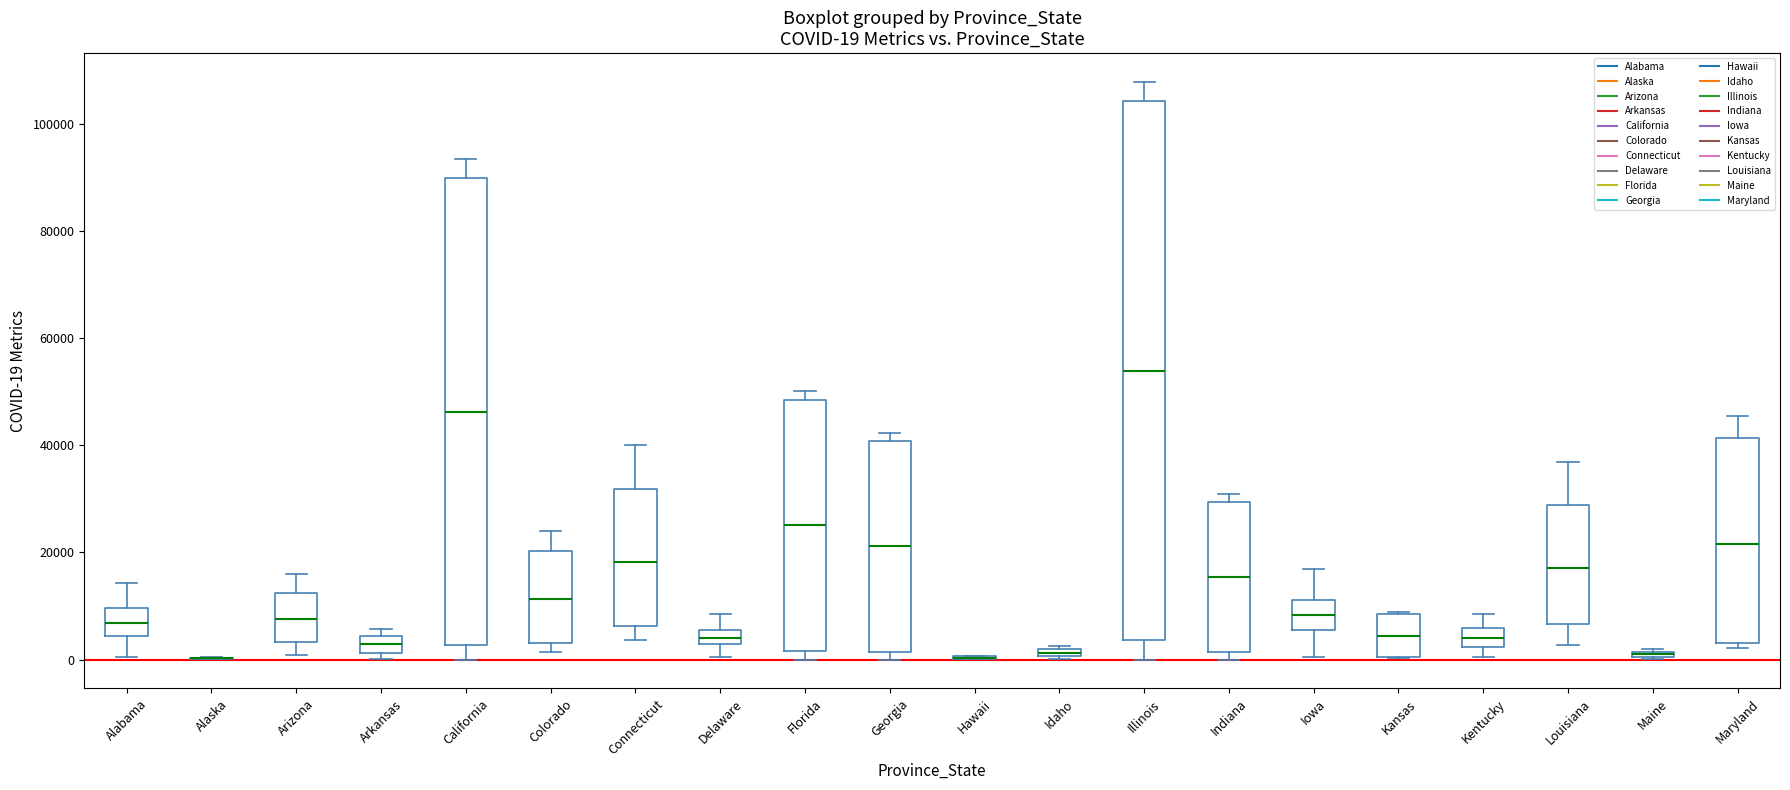

Which box is the tallest, from its lower edge to its upper edge?

Illinois